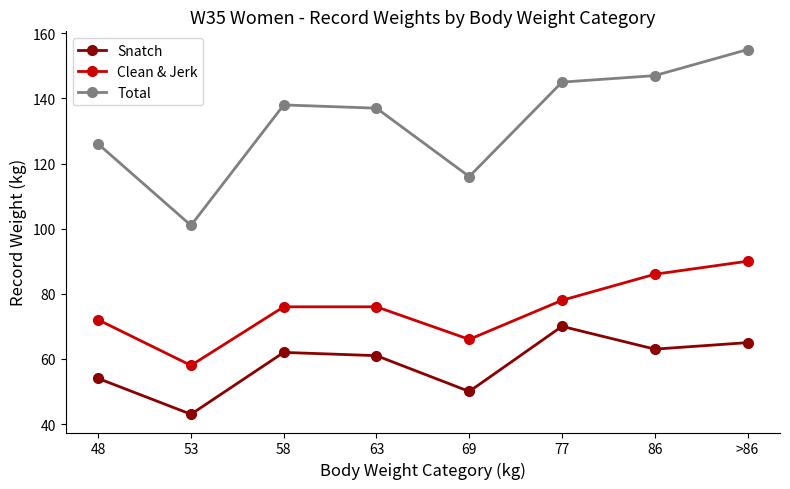

Rank the categories by Snatch value from lowest to highest.

53, 69, 48, 63, 58, 86, >86, 77